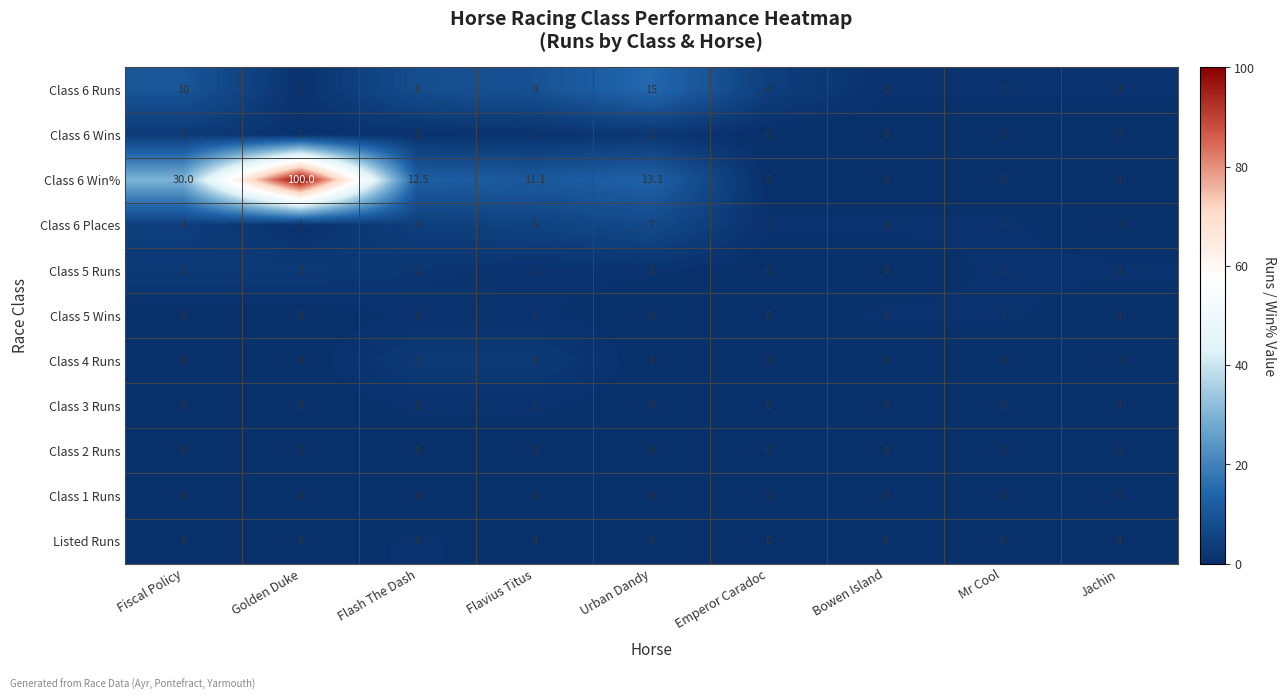

What is the highest value of the Class 6 Wins series?

3.0